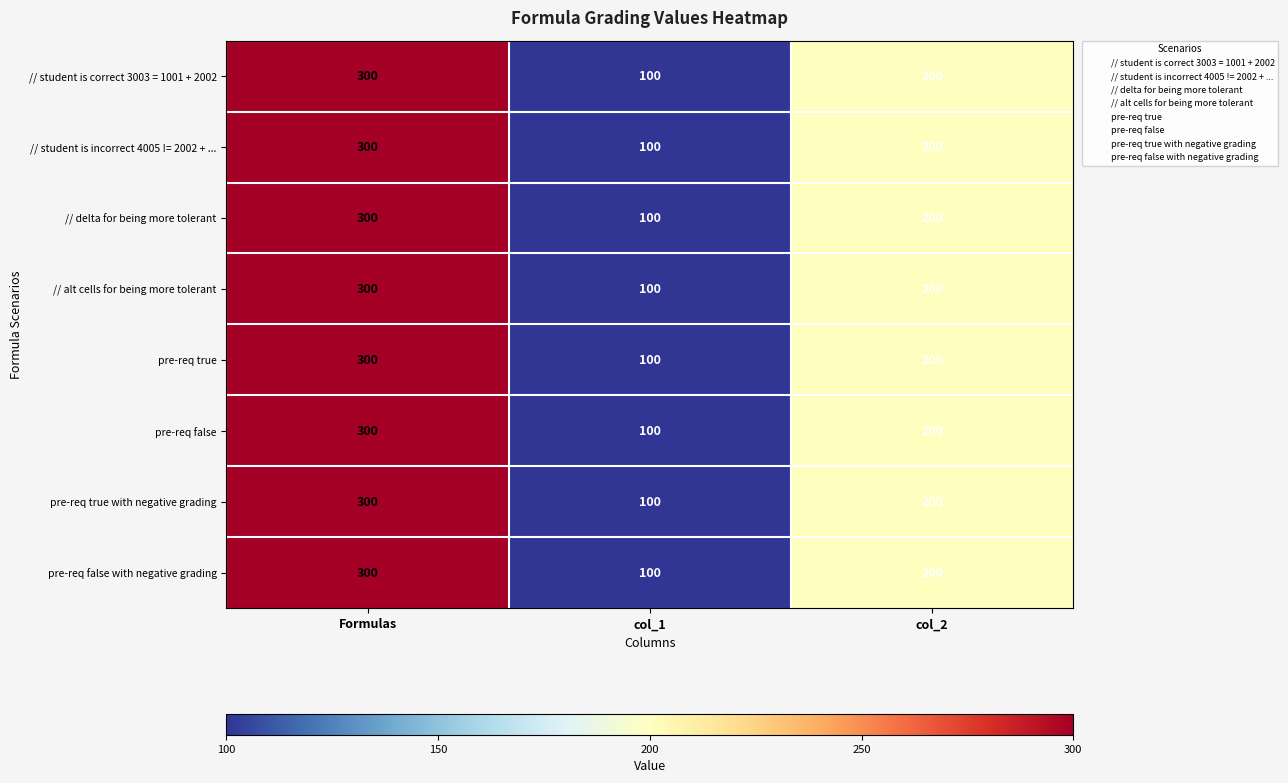

Which category has the highest value across all series?

Formulas